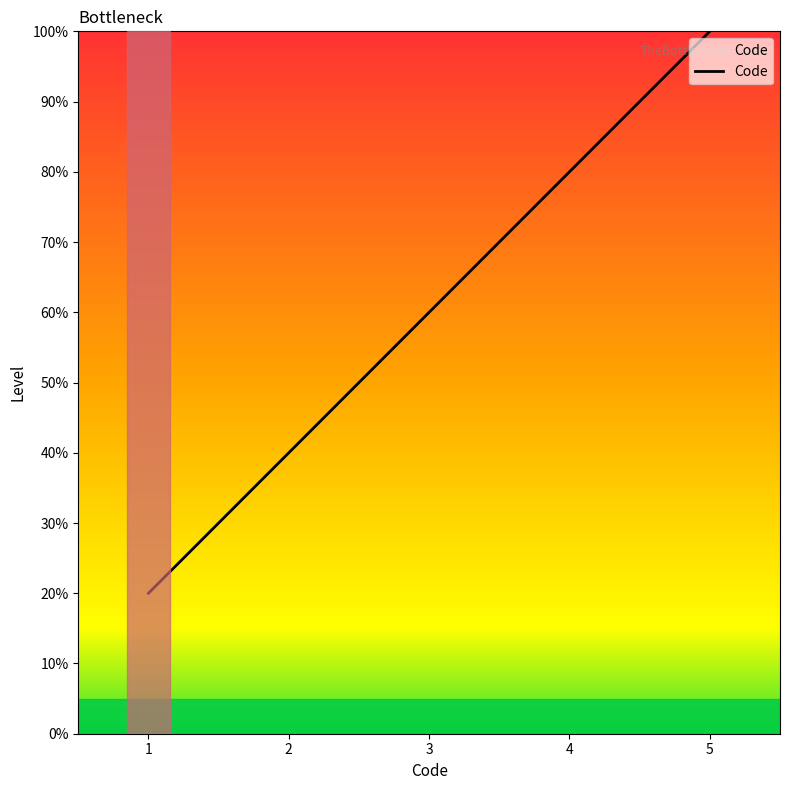

Is it true that the value at 1 is 7?

False